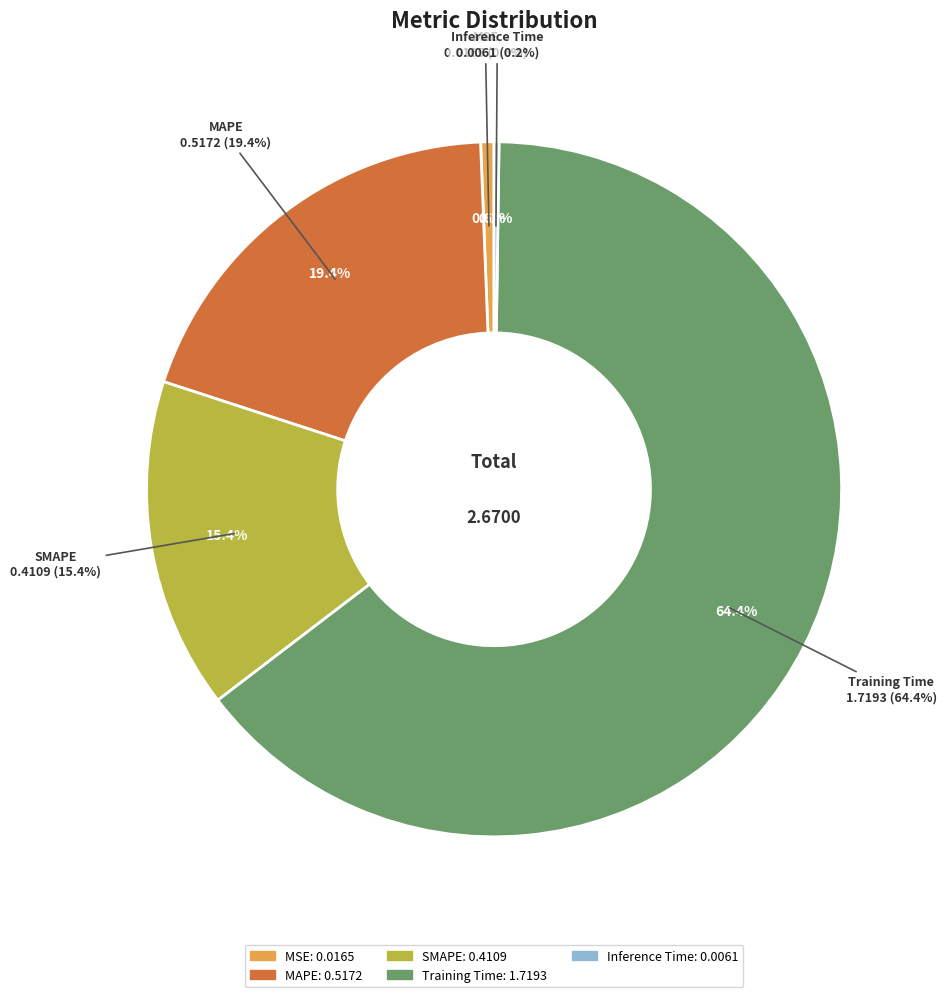

To the nearest percent, what is the combined percentage of Training Time and Inference Time?

65%